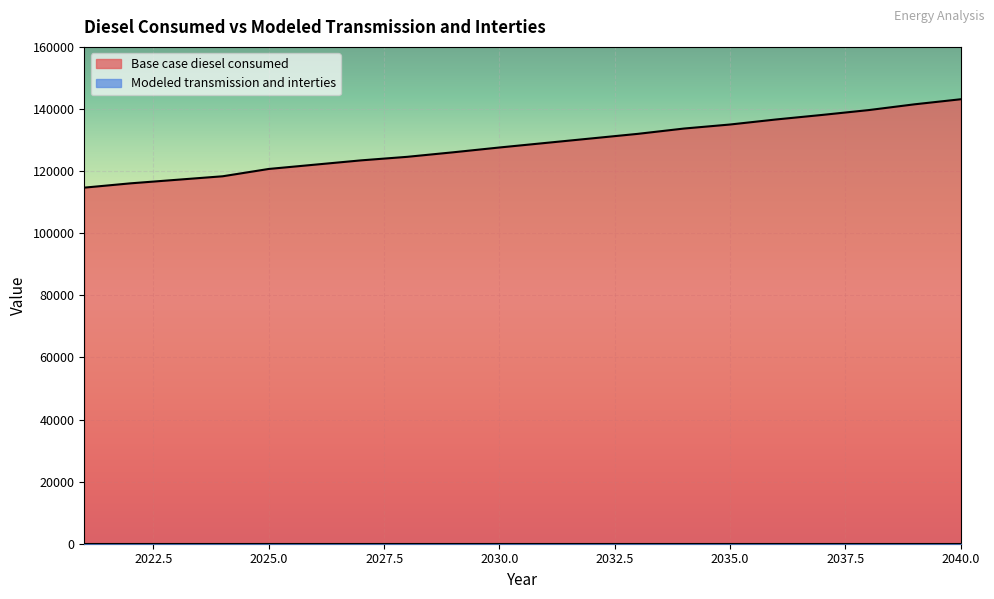

What is the minimum value shown in the chart?

0.0